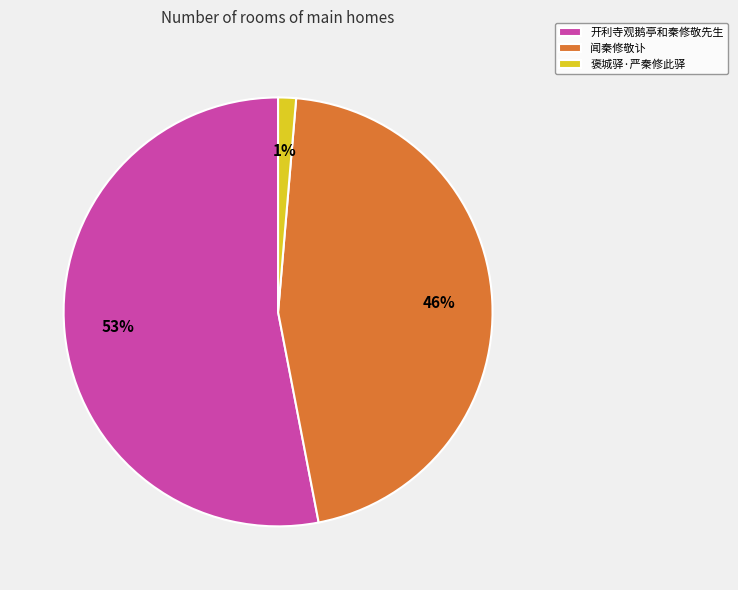

To the nearest percent, what is the combined percentage of 褒城驿·严秦修此驿 and 闻秦修敬讣?

47%